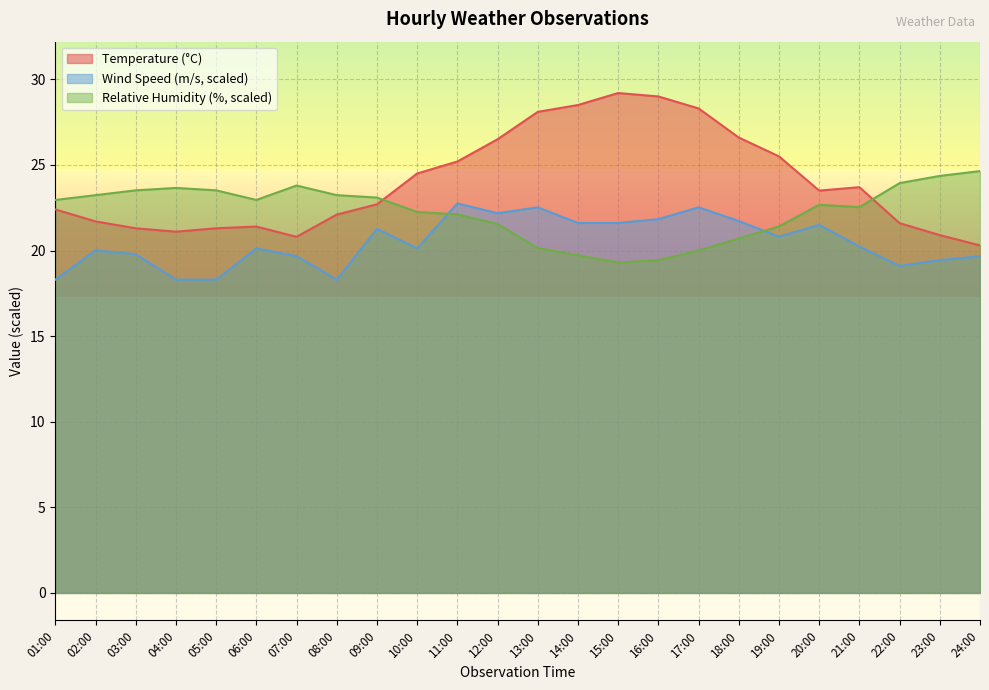

True or false: Temperature and WS intersect in this chart.

False